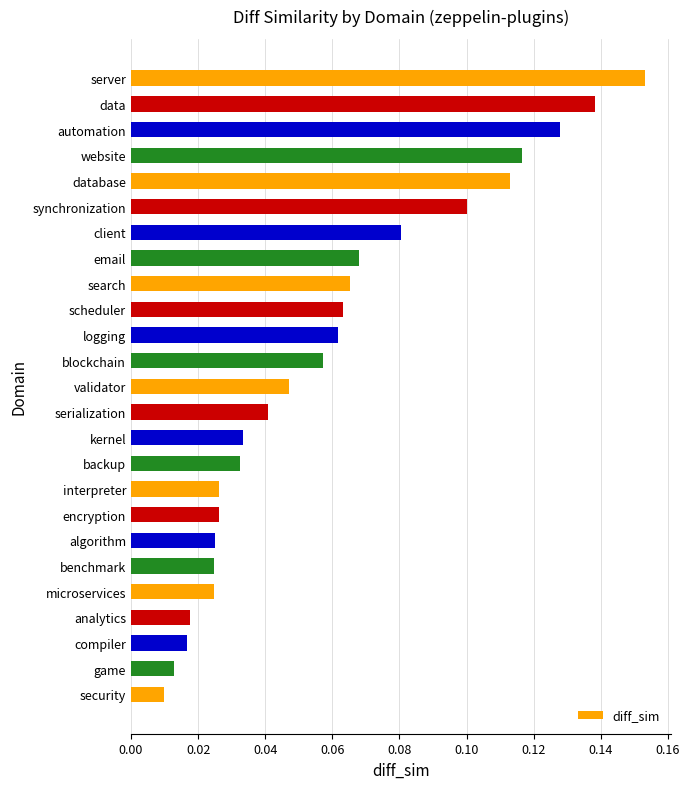

True or false: the data shows 0.1 at serialization.

False